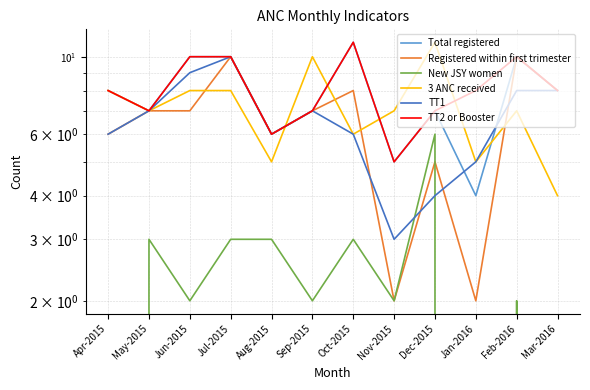

True or false: 3 ANC received has more than 2 points higher than both neighbors.

True